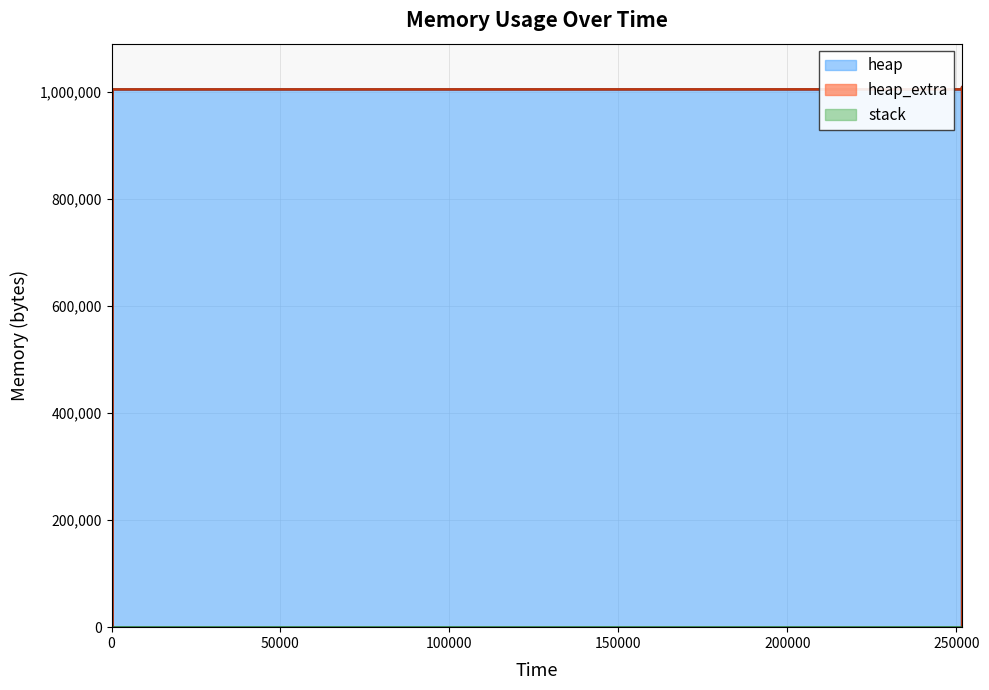

What are all the series names shown in the legend?

heap, heap_extra, stack